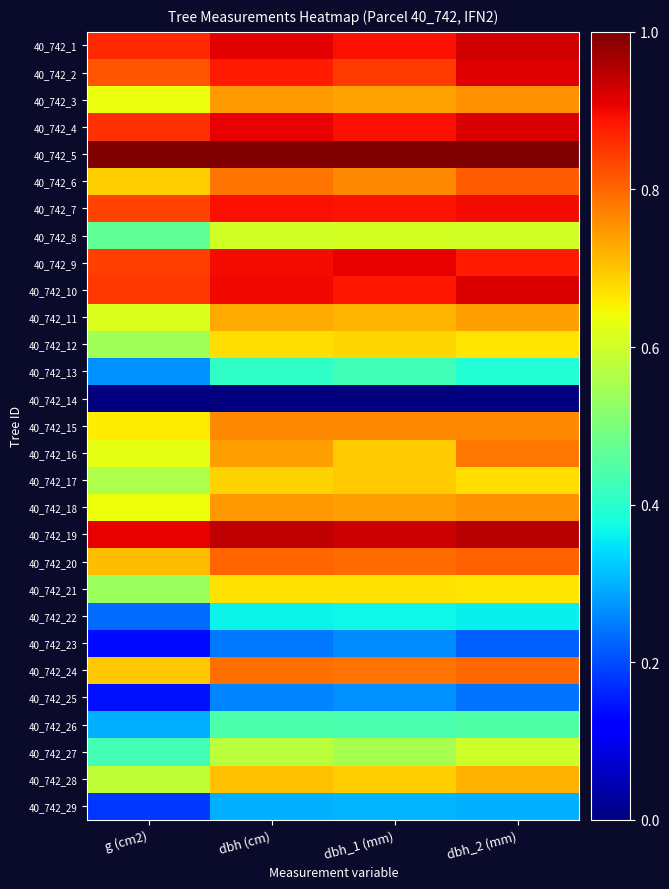

Reading left to right, list all the values displayed in this chart.

40_742_1: g (cm2)=0.9	dbh (cm)=0.9	dbh_1 (mm)=0.9	dbh_2 (mm)=0.9
40_742_2: g (cm2)=0.8	dbh (cm)=0.9	dbh_1 (mm)=0.8	dbh_2 (mm)=0.9
40_742_3: g (cm2)=0.6	dbh (cm)=0.7	dbh_1 (mm)=0.7	dbh_2 (mm)=0.8
40_742_4: g (cm2)=0.9	dbh (cm)=0.9	dbh_1 (mm)=0.9	dbh_2 (mm)=0.9
40_742_5: g (cm2)=1.0	dbh (cm)=1.0	dbh_1 (mm)=1.0	dbh_2 (mm)=1.0
40_742_6: g (cm2)=0.7	dbh (cm)=0.8	dbh_1 (mm)=0.8	dbh_2 (mm)=0.8
40_742_7: g (cm2)=0.8	dbh (cm)=0.9	dbh_1 (mm)=0.9	dbh_2 (mm)=0.9
40_742_8: g (cm2)=0.5	dbh (cm)=0.6	dbh_1 (mm)=0.6	dbh_2 (mm)=0.6
40_742_9: g (cm2)=0.8	dbh (cm)=0.9	dbh_1 (mm)=0.9	dbh_2 (mm)=0.9
40_742_10: g (cm2)=0.9	dbh (cm)=0.9	dbh_1 (mm)=0.9	dbh_2 (mm)=0.9
40_742_11: g (cm2)=0.6	dbh (cm)=0.7	dbh_1 (mm)=0.7	dbh_2 (mm)=0.7
40_742_12: g (cm2)=0.5	dbh (cm)=0.7	dbh_1 (mm)=0.7	dbh_2 (mm)=0.7
40_742_13: g (cm2)=0.3	dbh (cm)=0.4	dbh_1 (mm)=0.4	dbh_2 (mm)=0.4
40_742_14: g (cm2)=0.0	dbh (cm)=0.0	dbh_1 (mm)=0.0	dbh_2 (mm)=0.0
40_742_15: g (cm2)=0.7	dbh (cm)=0.8	dbh_1 (mm)=0.8	dbh_2 (mm)=0.8
40_742_16: g (cm2)=0.6	dbh (cm)=0.7	dbh_1 (mm)=0.7	dbh_2 (mm)=0.8
40_742_17: g (cm2)=0.6	dbh (cm)=0.7	dbh_1 (mm)=0.7	dbh_2 (mm)=0.7
40_742_18: g (cm2)=0.6	dbh (cm)=0.7	dbh_1 (mm)=0.7	dbh_2 (mm)=0.8
40_742_19: g (cm2)=0.9	dbh (cm)=0.9	dbh_1 (mm)=0.9	dbh_2 (mm)=1.0
40_742_20: g (cm2)=0.7	dbh (cm)=0.8	dbh_1 (mm)=0.8	dbh_2 (mm)=0.8
40_742_21: g (cm2)=0.5	dbh (cm)=0.7	dbh_1 (mm)=0.7	dbh_2 (mm)=0.7
40_742_22: g (cm2)=0.2	dbh (cm)=0.4	dbh_1 (mm)=0.4	dbh_2 (mm)=0.4
40_742_23: g (cm2)=0.1	dbh (cm)=0.2	dbh_1 (mm)=0.3	dbh_2 (mm)=0.2
40_742_24: g (cm2)=0.7	dbh (cm)=0.8	dbh_1 (mm)=0.8	dbh_2 (mm)=0.8
40_742_25: g (cm2)=0.1	dbh (cm)=0.3	dbh_1 (mm)=0.3	dbh_2 (mm)=0.2
40_742_26: g (cm2)=0.3	dbh (cm)=0.4	dbh_1 (mm)=0.4	dbh_2 (mm)=0.4
40_742_27: g (cm2)=0.4	dbh (cm)=0.6	dbh_1 (mm)=0.6	dbh_2 (mm)=0.6
40_742_28: g (cm2)=0.6	dbh (cm)=0.7	dbh_1 (mm)=0.7	dbh_2 (mm)=0.7
40_742_29: g (cm2)=0.2	dbh (cm)=0.3	dbh_1 (mm)=0.3	dbh_2 (mm)=0.3